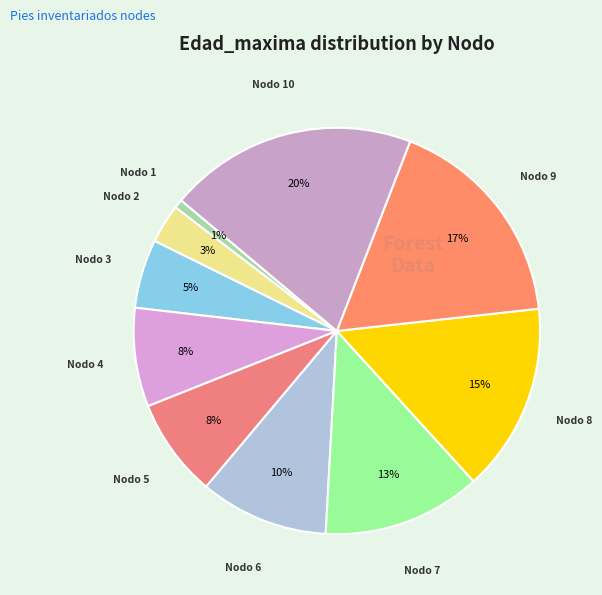

How many slices are in this pie chart?

10